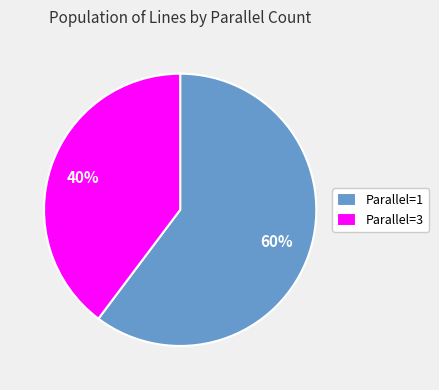

True or false: Parallel=1 accounts for 51% of the total.

False